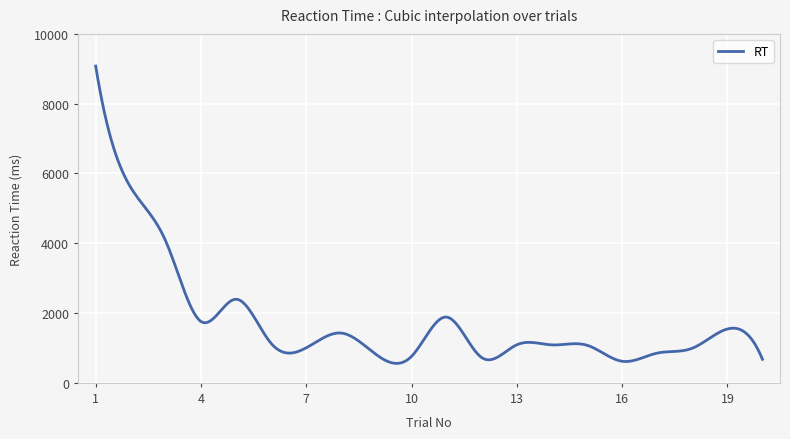

What is the difference between the maximum and minimum values?

8519.0